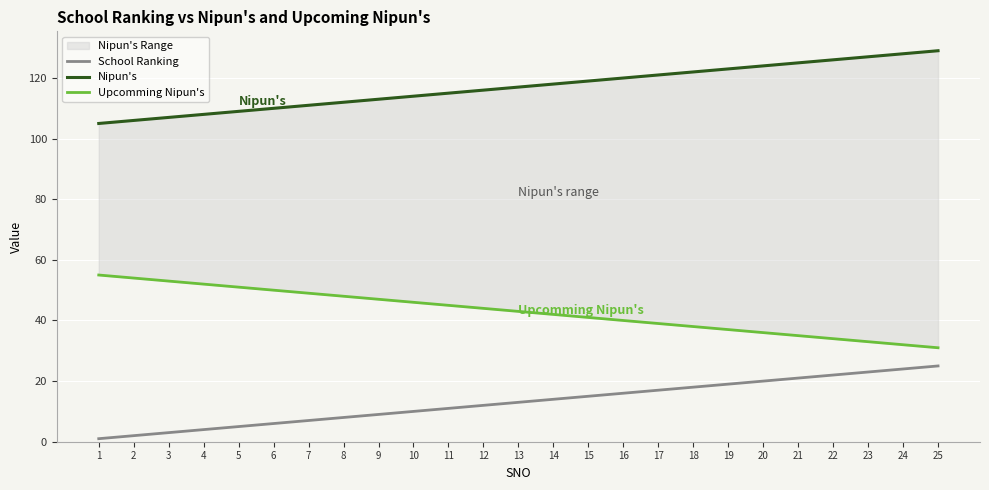

At which category does the chart reach its peak across all series?

25